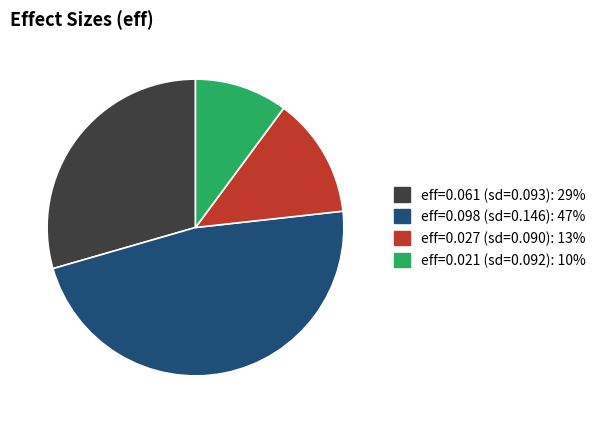

Is there a majority slice in this chart?

No